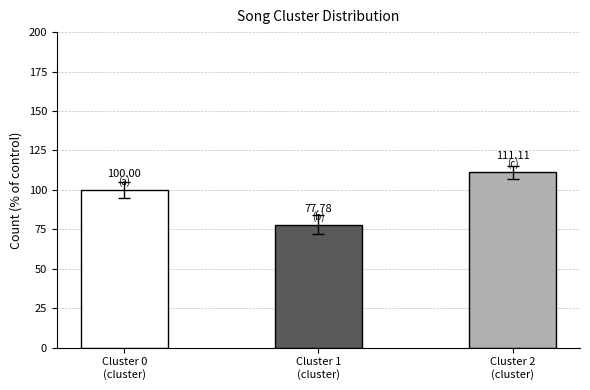

Are the bars horizontal?

No